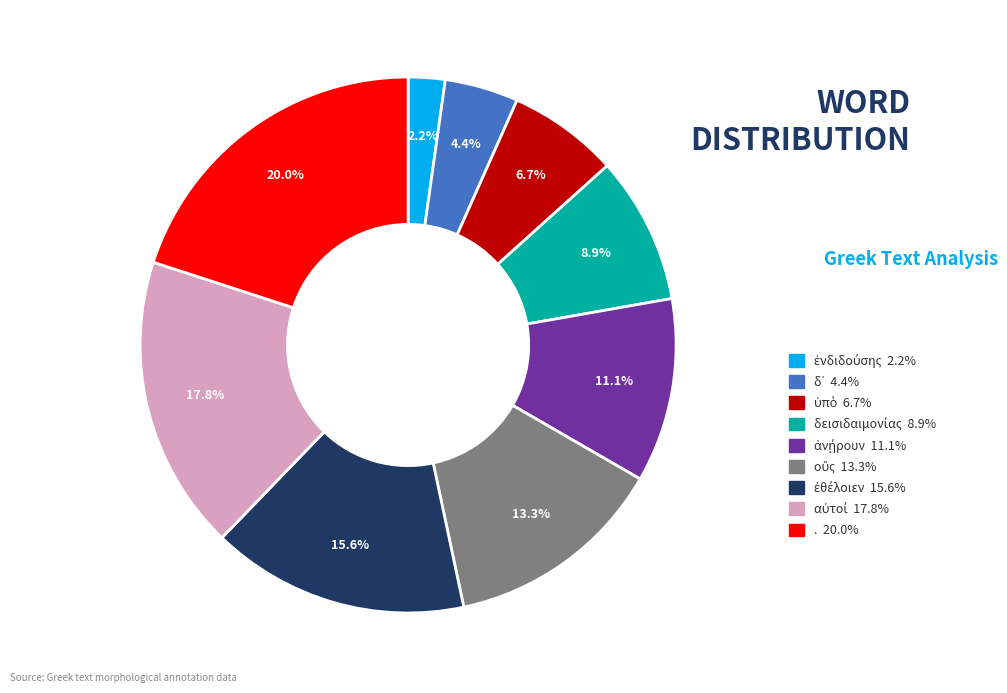

Which category has the biggest portion of the pie?

.